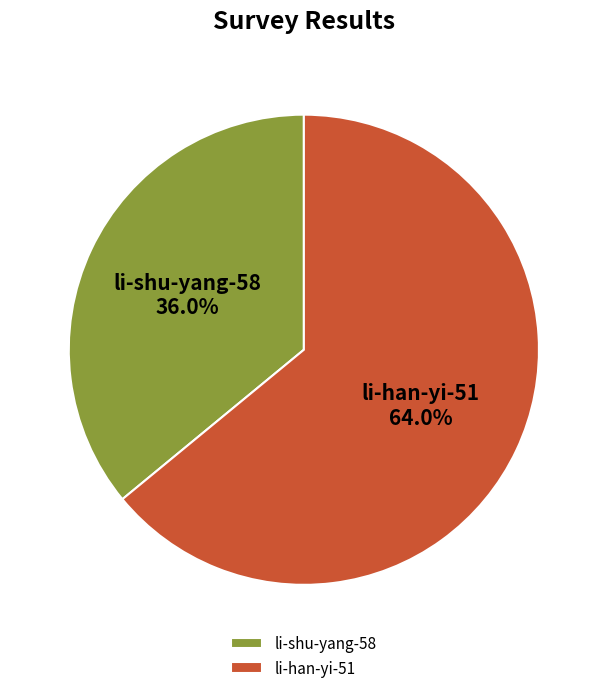

To the nearest percent, what portion does li-han-yi-51 represent?

64%